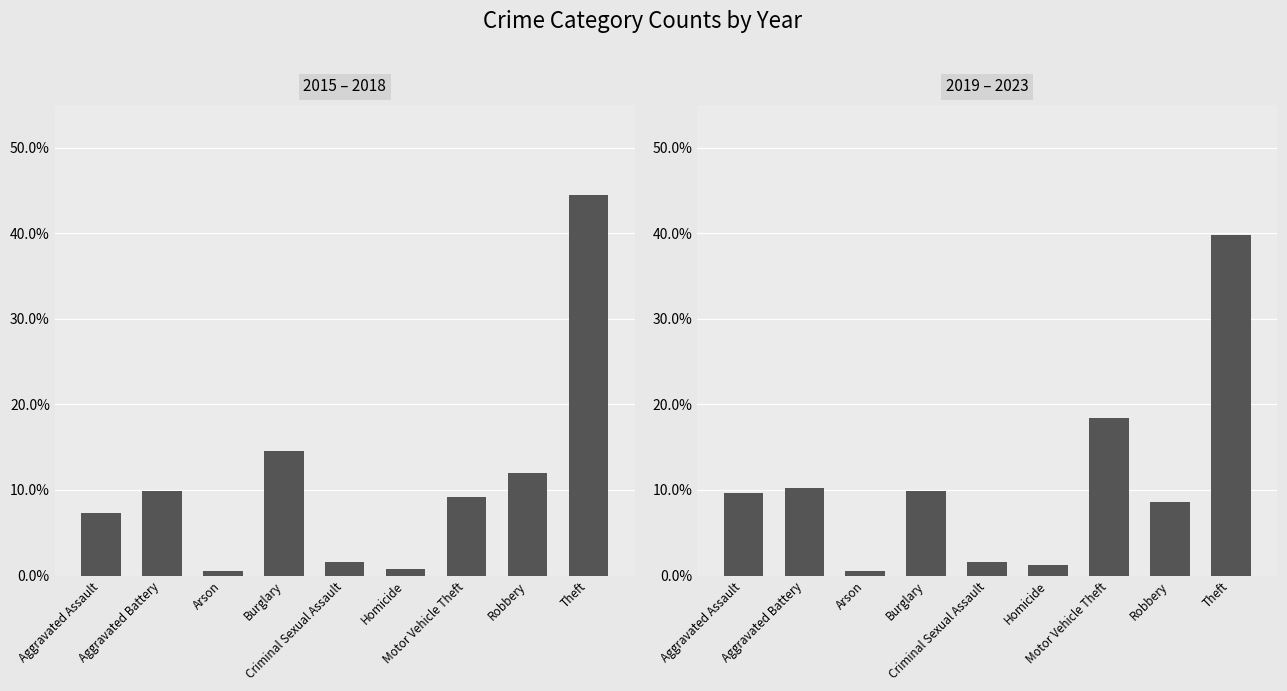

What is the sum of the 2019 – 2023 values at Theft and Criminal Sexual Assault?

0.4